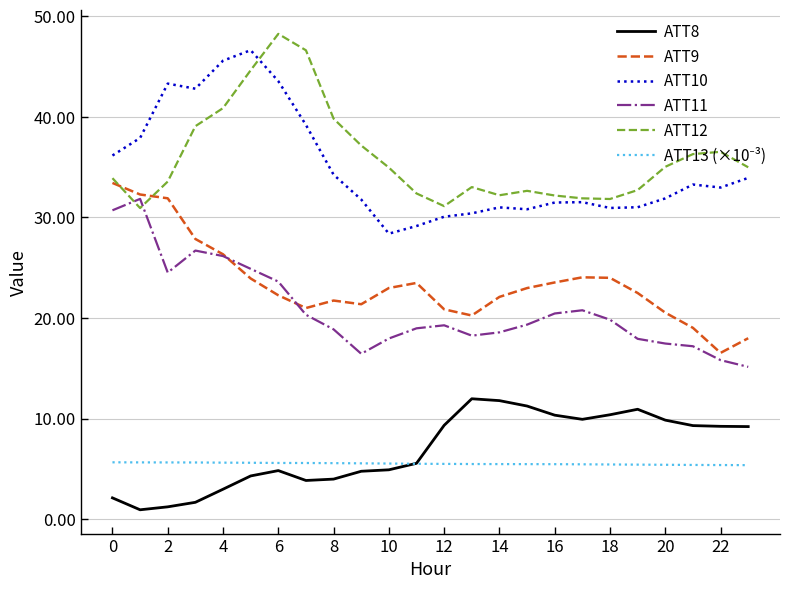

What is the highest value of the ATT9 series?

33.4